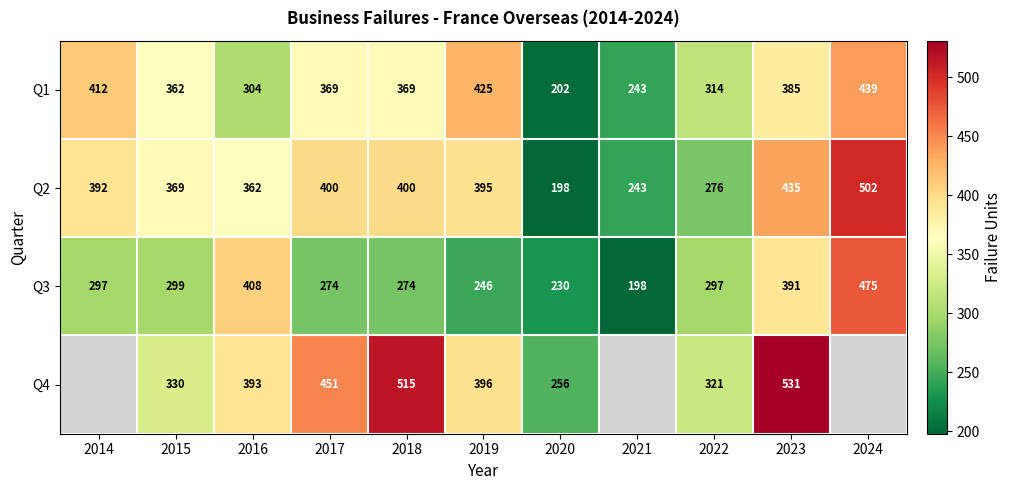

Is it true that Q3 equals 299 at 2015?

True